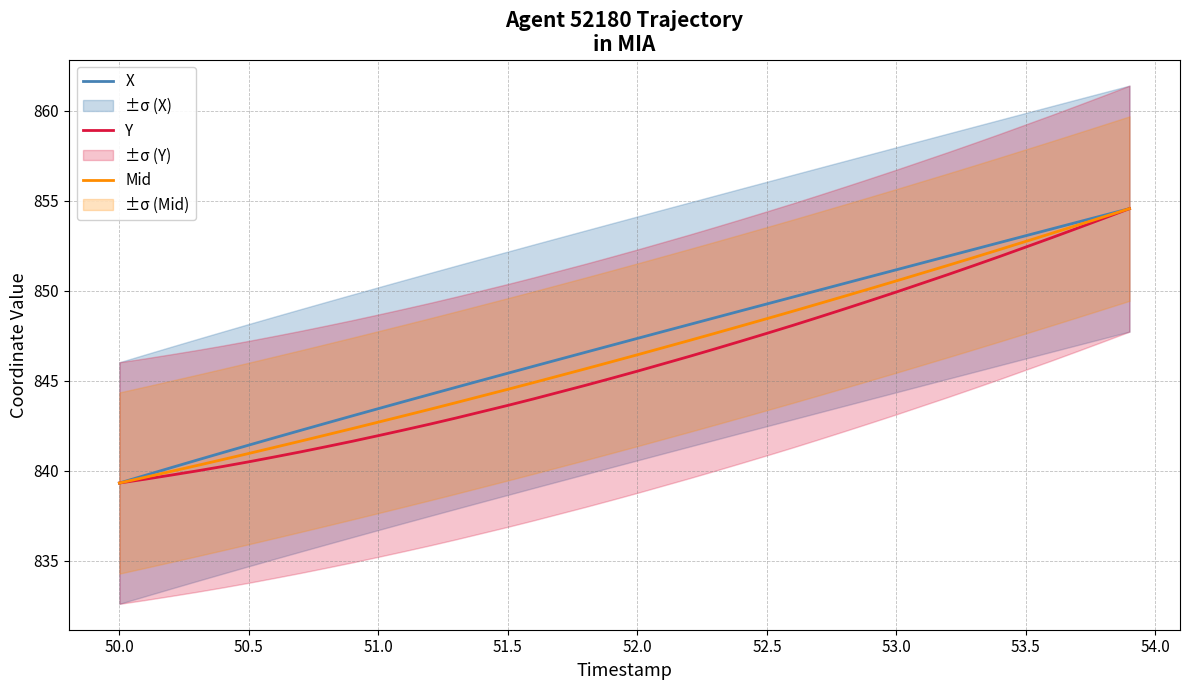

The Y series shows 849.9 at 53.0. True or false?

True